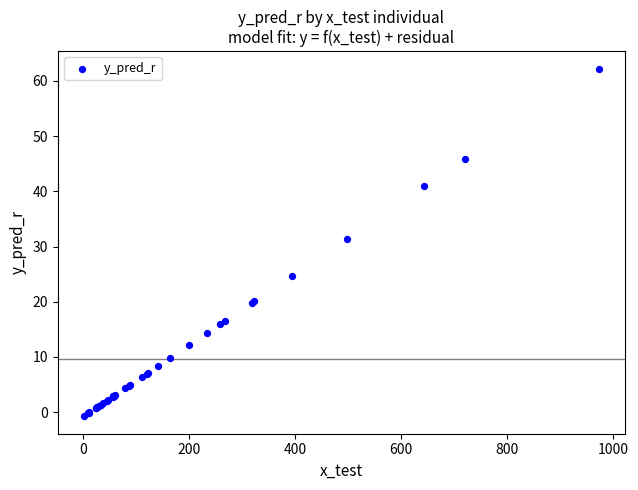

What Y value in the scatter plot is closest to 30?

31.4